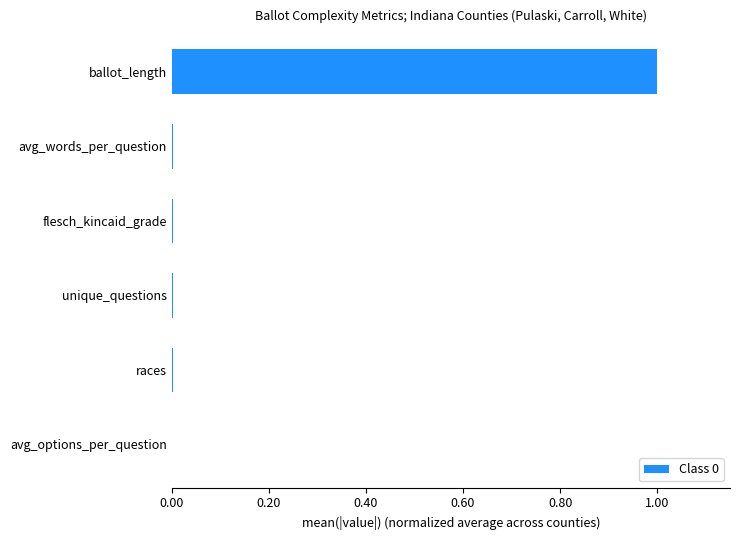

What is the sum of all values?

1.0